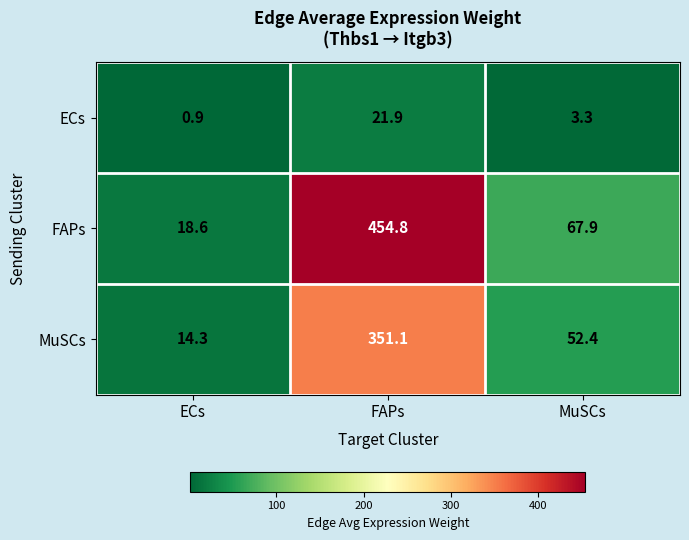

What is the difference between the maximum and minimum values in the ECs series?

21.0